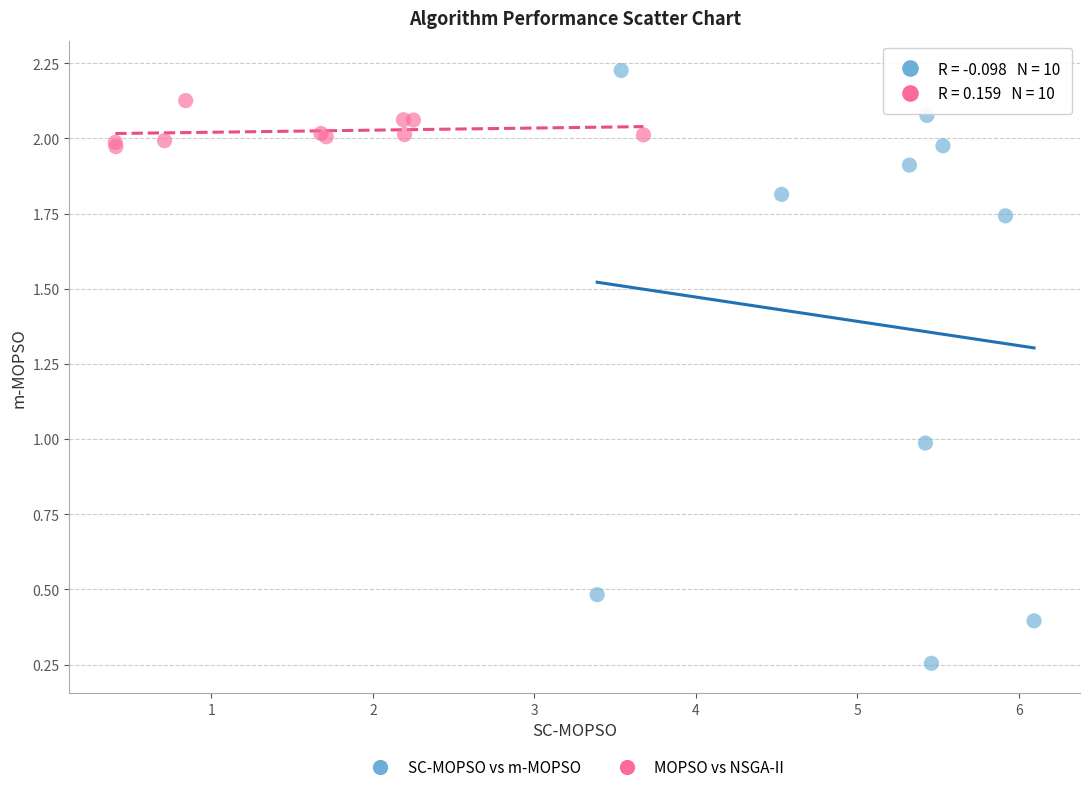

Which series has the largest Y range (max minus min)?

SC-MOPSO vs m-MOPSO